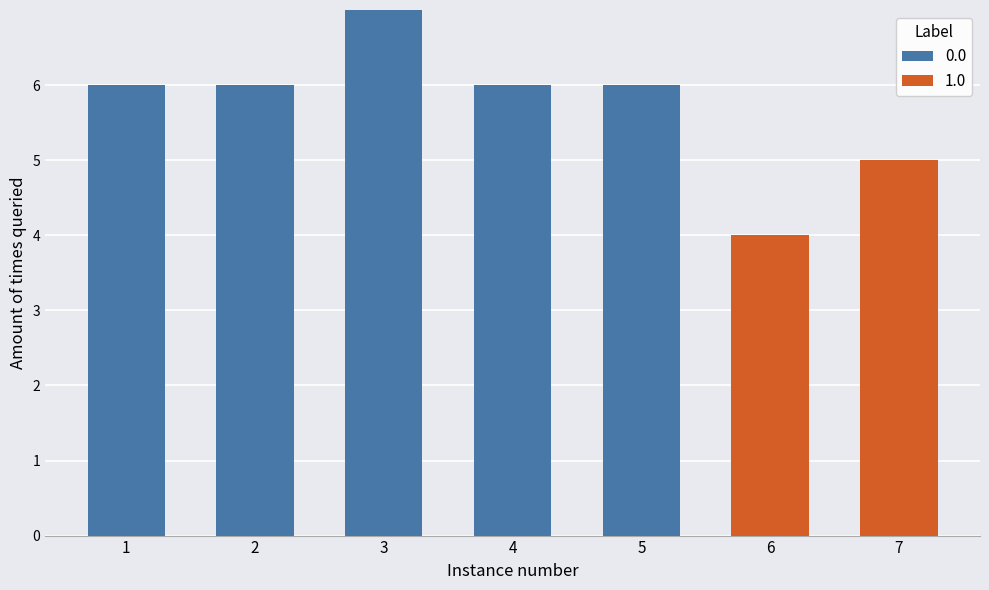

Which series changed the most between 4 and 9?

1.0